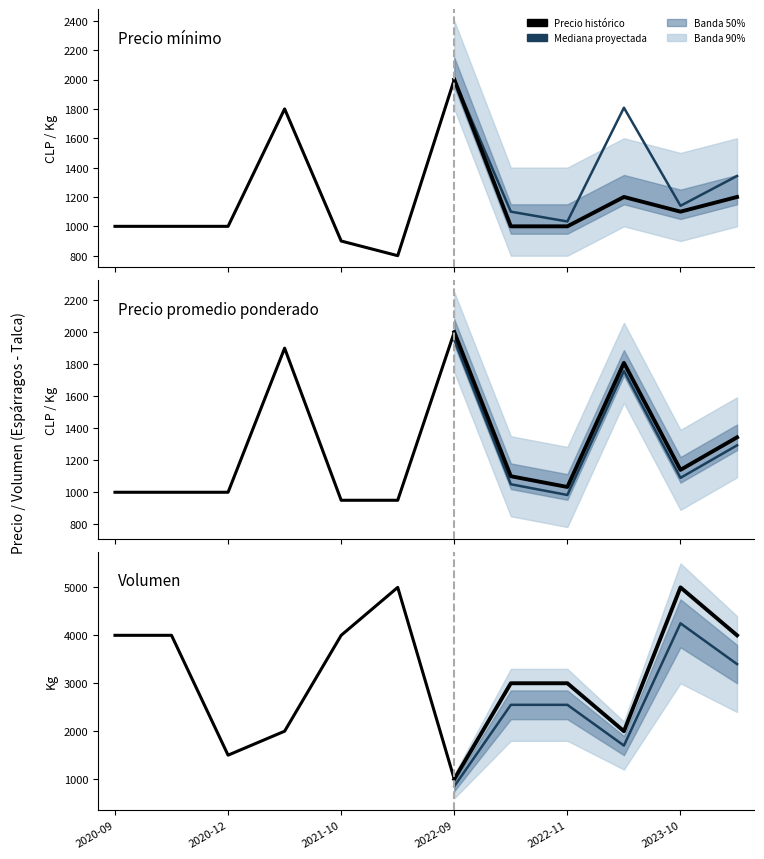

Which series has the largest total across all categories?

Volumen